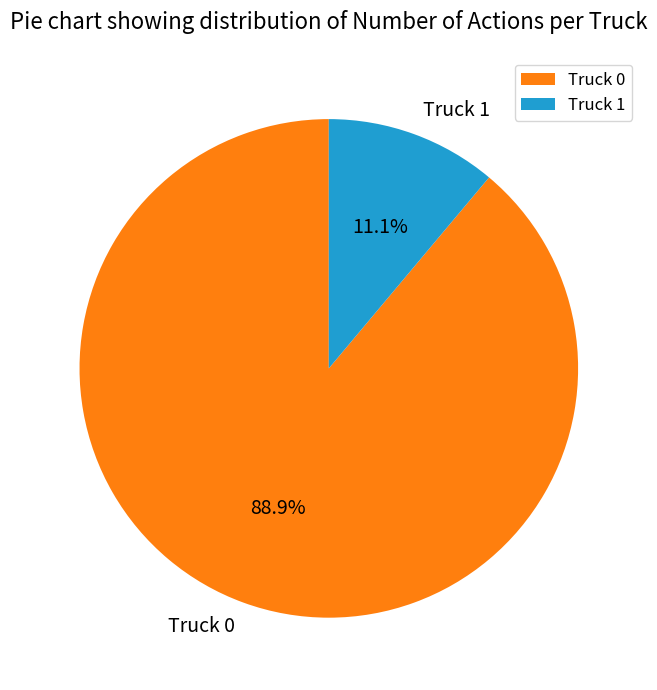

To the nearest percent, what portion does Truck 1 represent?

11%